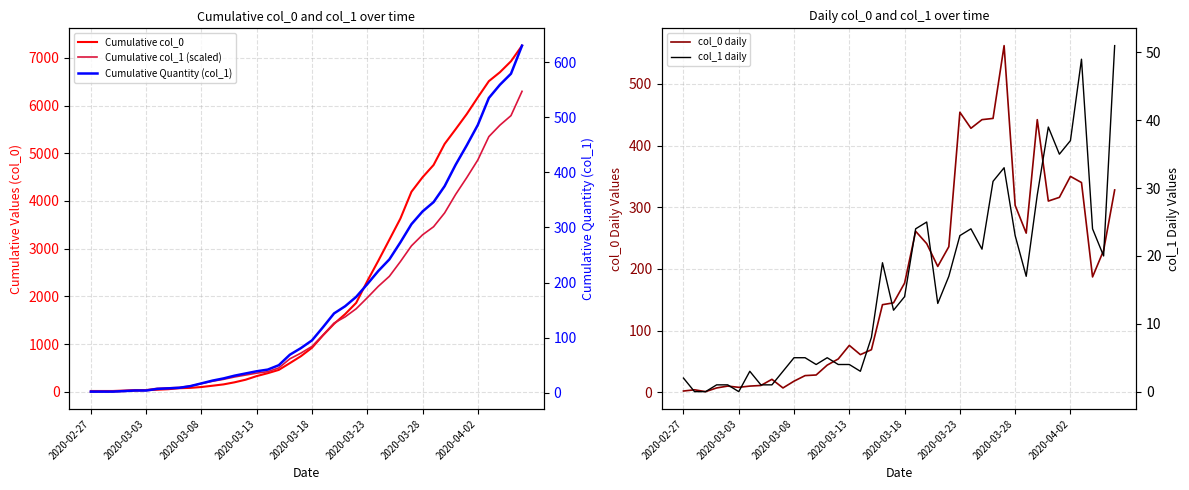

Is it true that col_0 daily equals 201 at 2020-03-28?

False